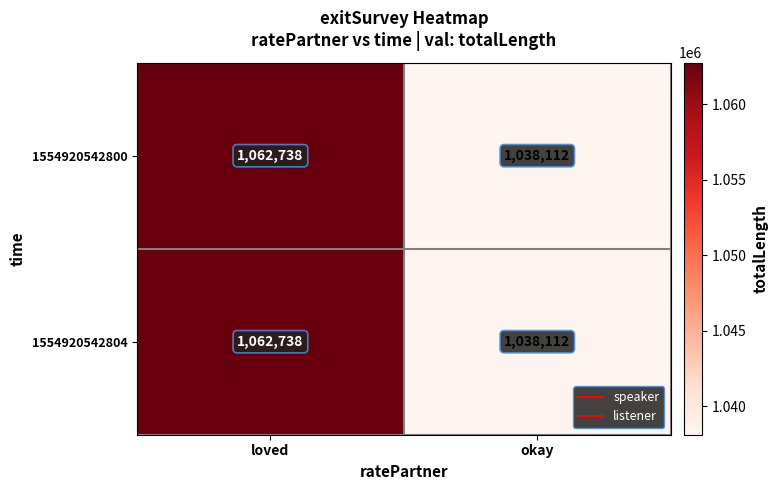

Reading left to right, extract all data points from this chart.

1554920542800: loved=1062738	okay=1038112
1554920542804: loved=1062738	okay=1038112